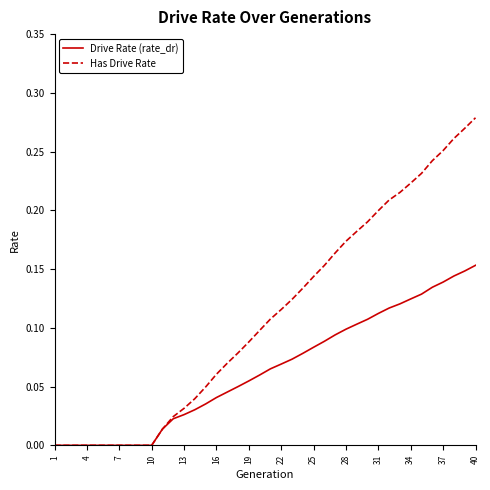

Which series has the largest total across all categories?

Has Drive Rate